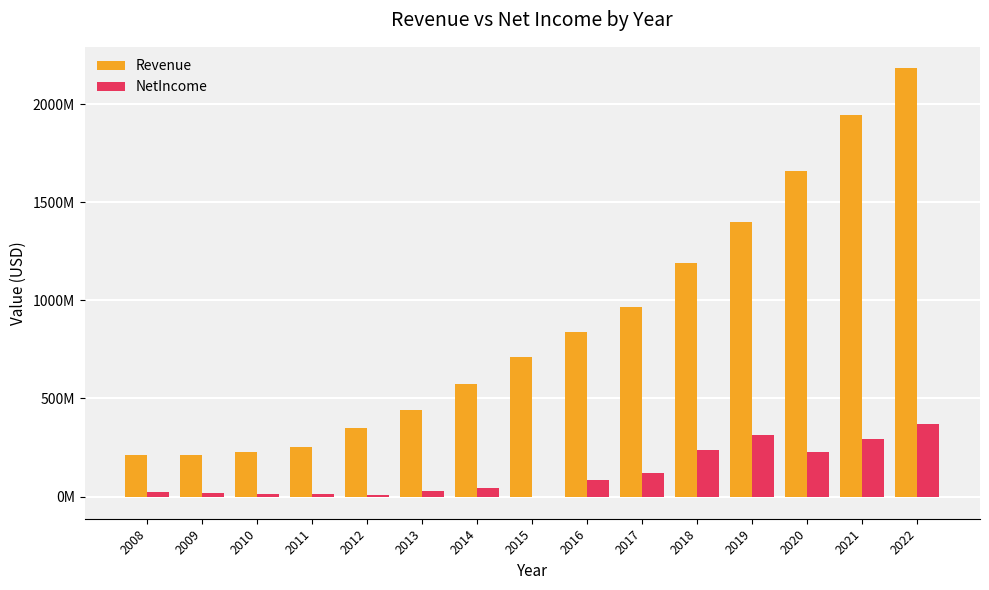

At which category is the sum across all series the highest?

2022